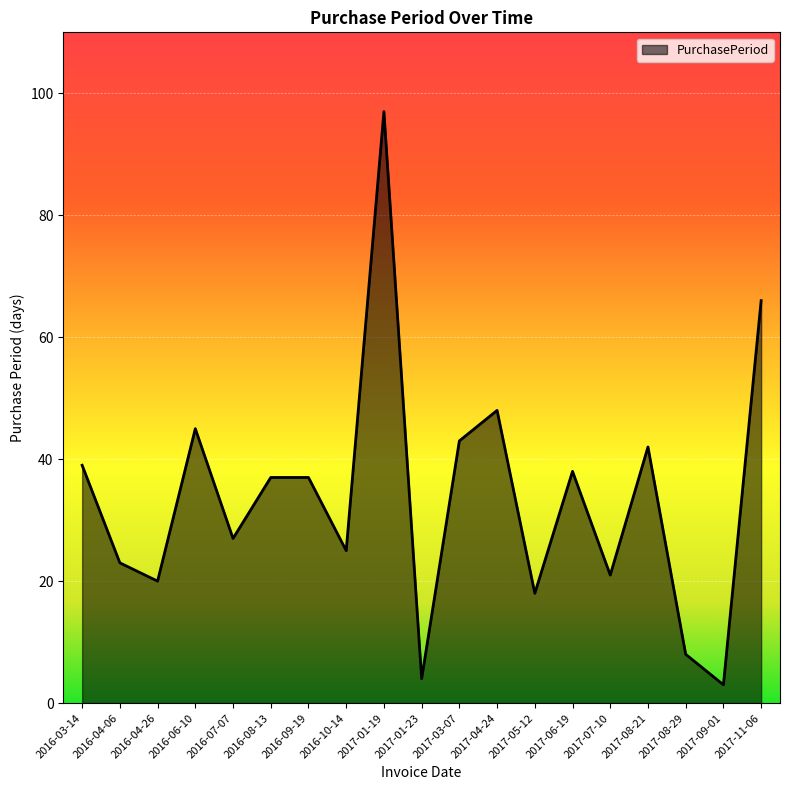

Does the chart display data point markers on the line(s)?

No